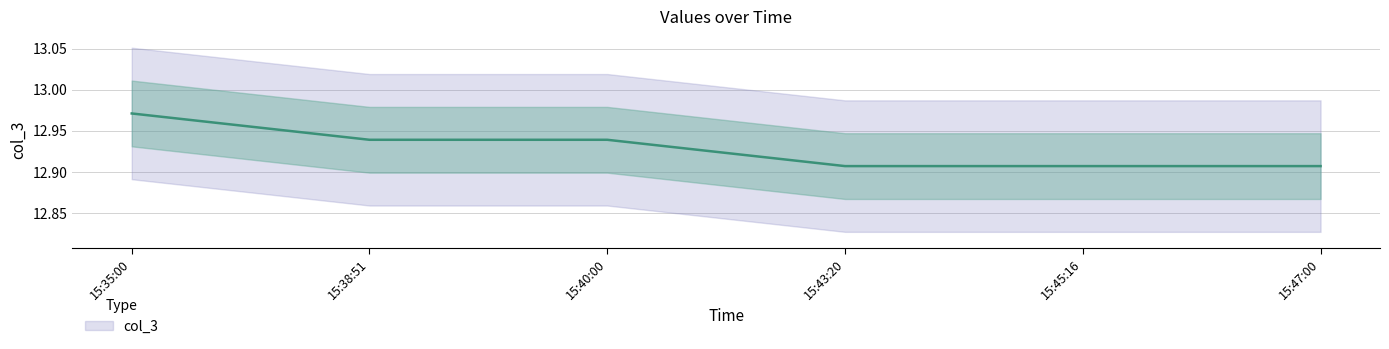

List the labels in order of value, largest first.

15:35:00, 15:38:51, 15:40:00, 15:43:20, 15:45:16, 15:47:00